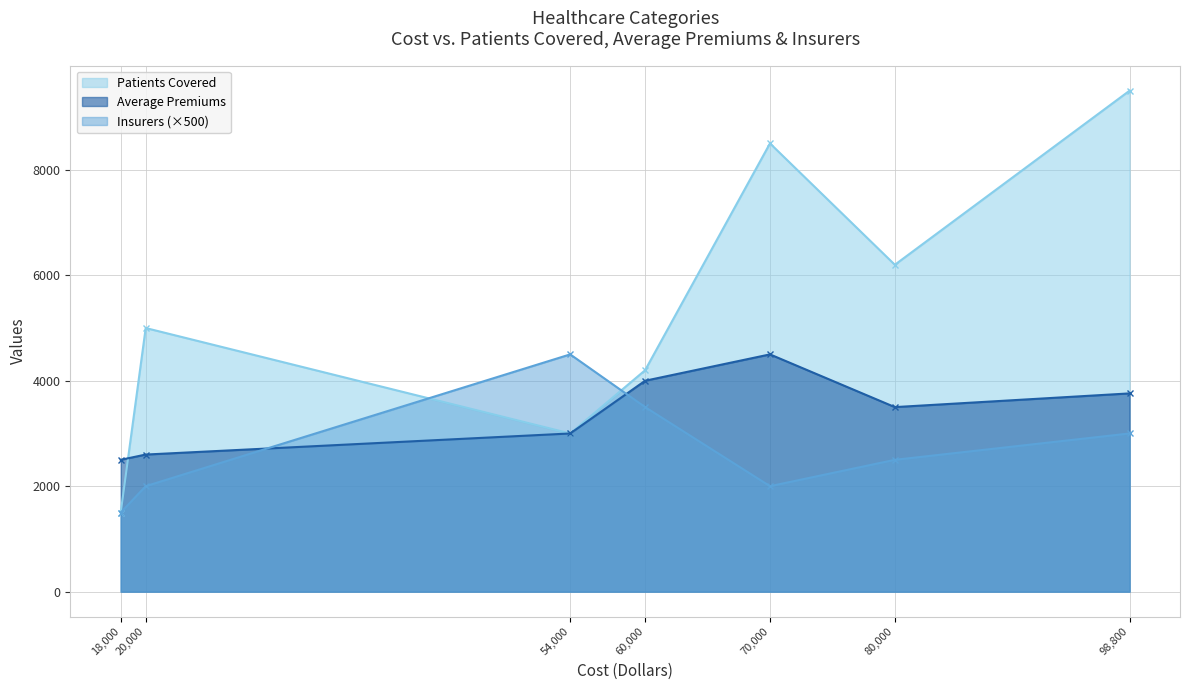

How many series are shown in this chart?

3